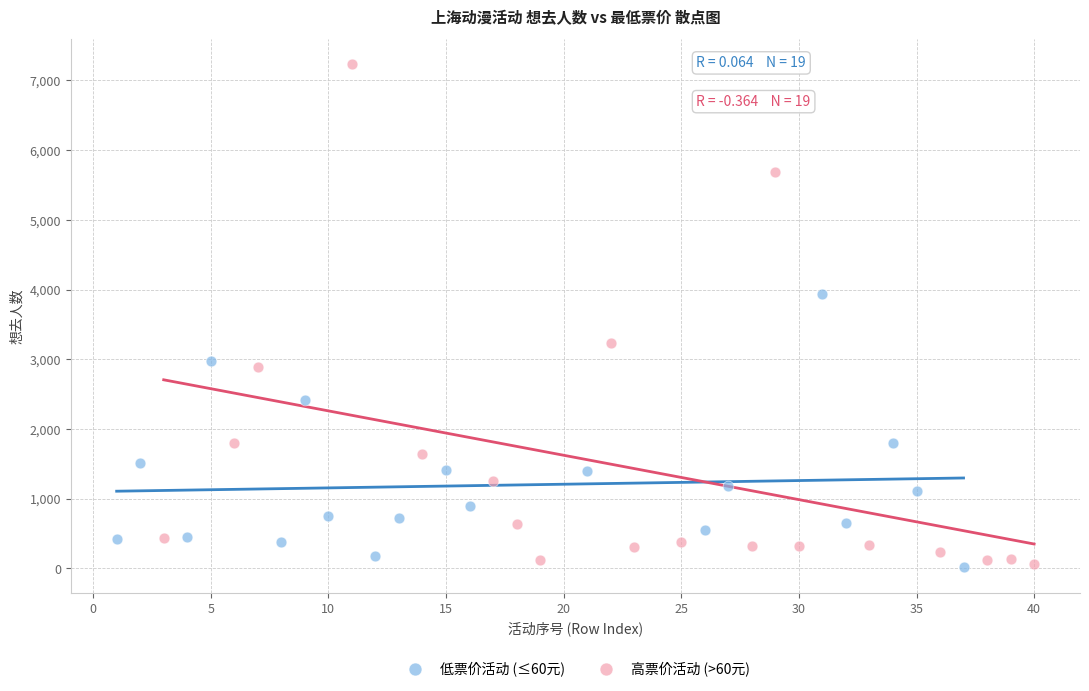

Which series has the widest spread of Y values?

高票价活动 (>60元)